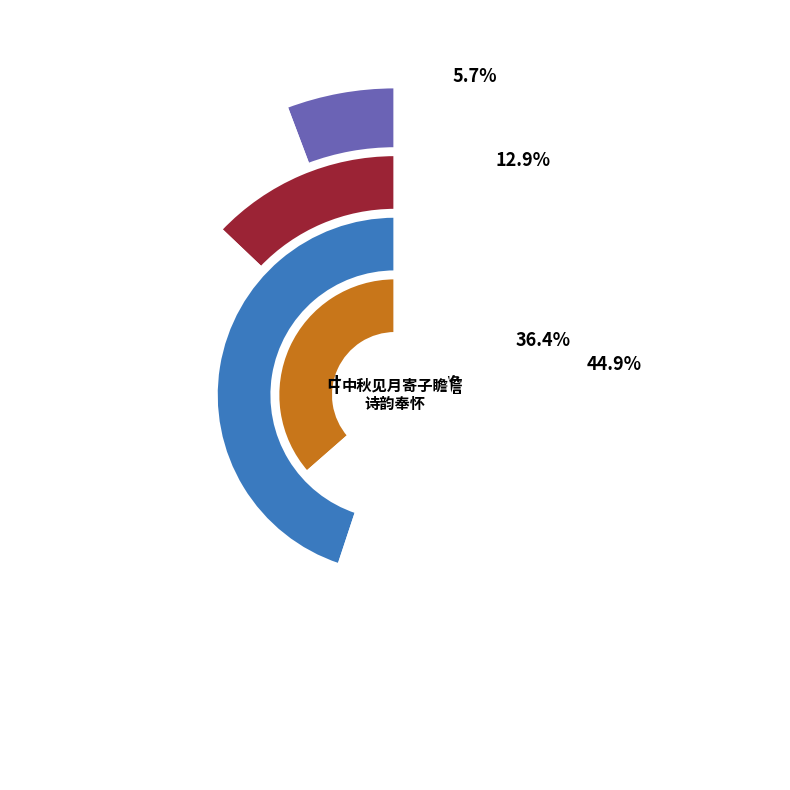

True or false: 中秋见月寄子瞻 accounts for 1% of the total.

False